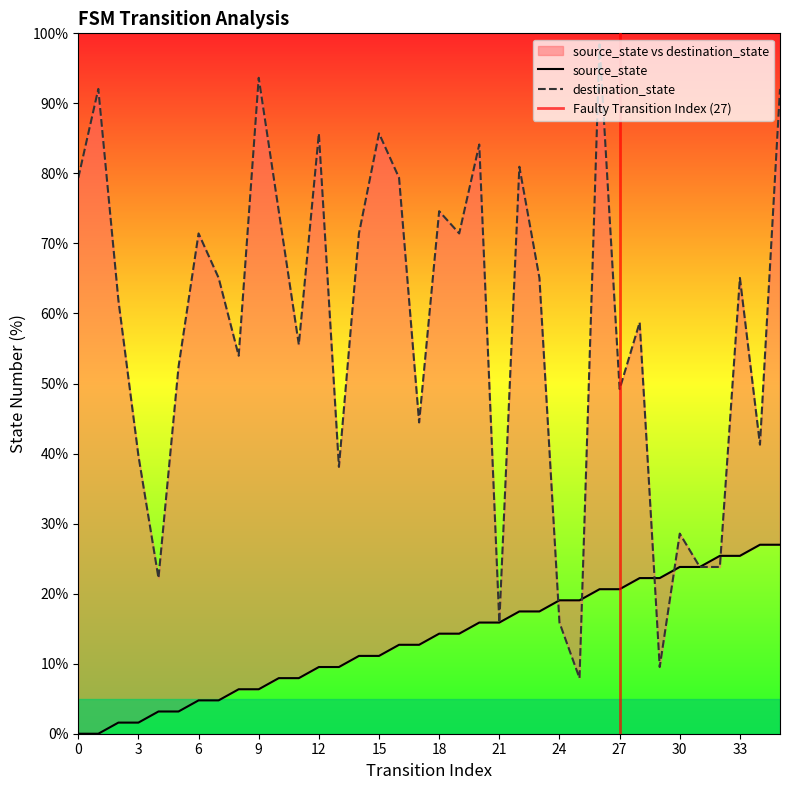

What value does the source_state series have at 35?

27.0